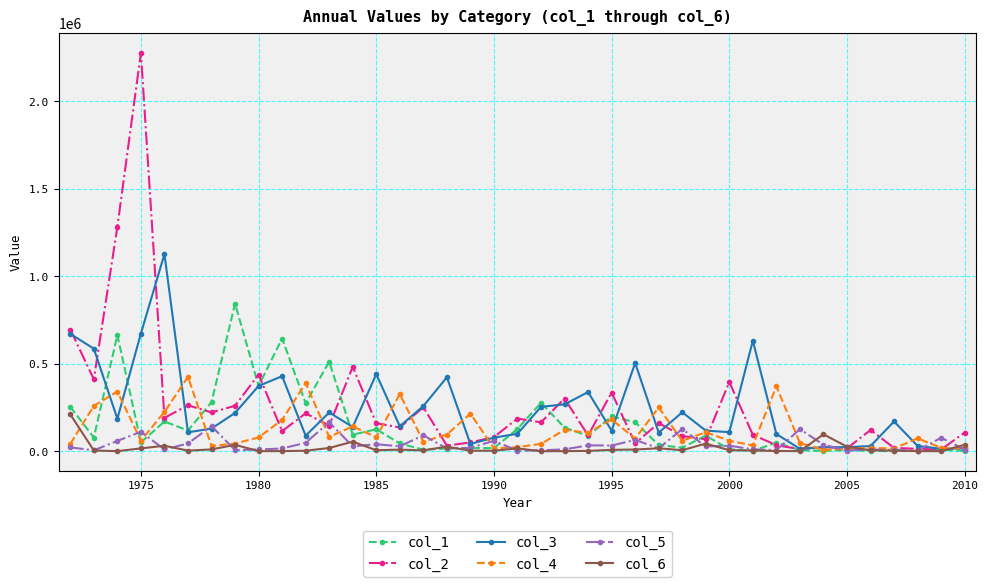

Which series has the largest range (max minus min)?

col_2